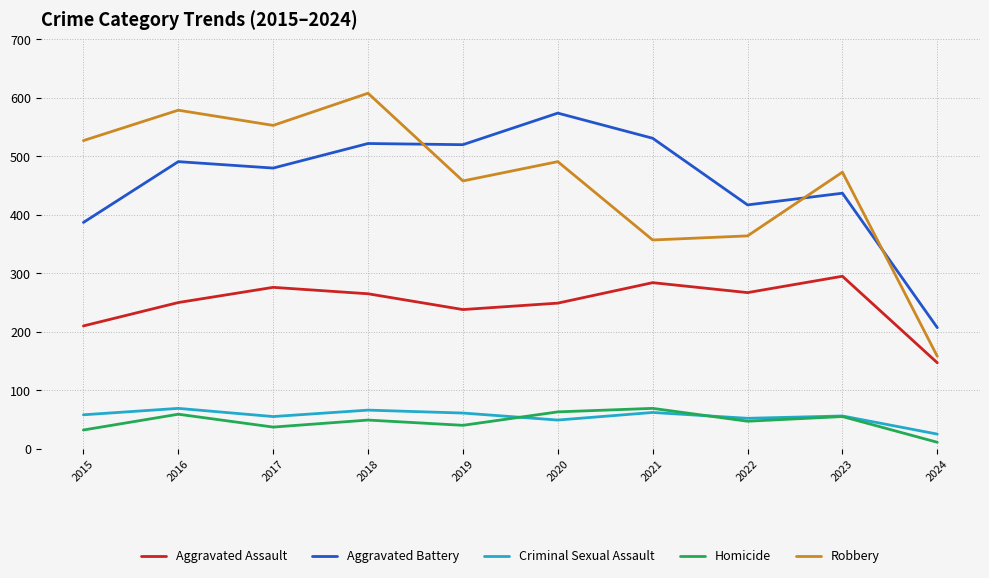

What is the average value of the Robbery series?

457